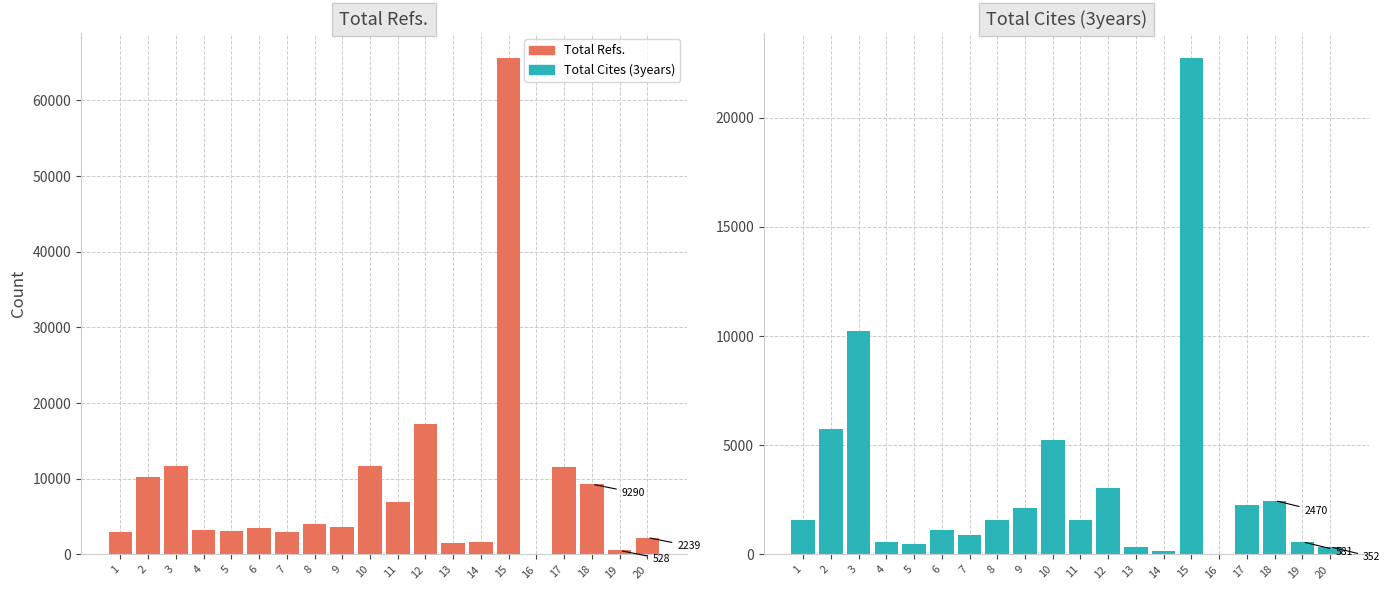

Reading right to left, list all the values displayed in this chart.

Total Refs.: 2239	528	9290	11617	0	65624	1631	1460	17302	6882	11690	3586	4032	3013	3441	3137	3187	11648	10292	2915
Total Cites (3years): 352	581	2470	2287	8	22745	140	337	3050	1589	5252	2137	1574	889	1136	482	562	10246	5759	1578